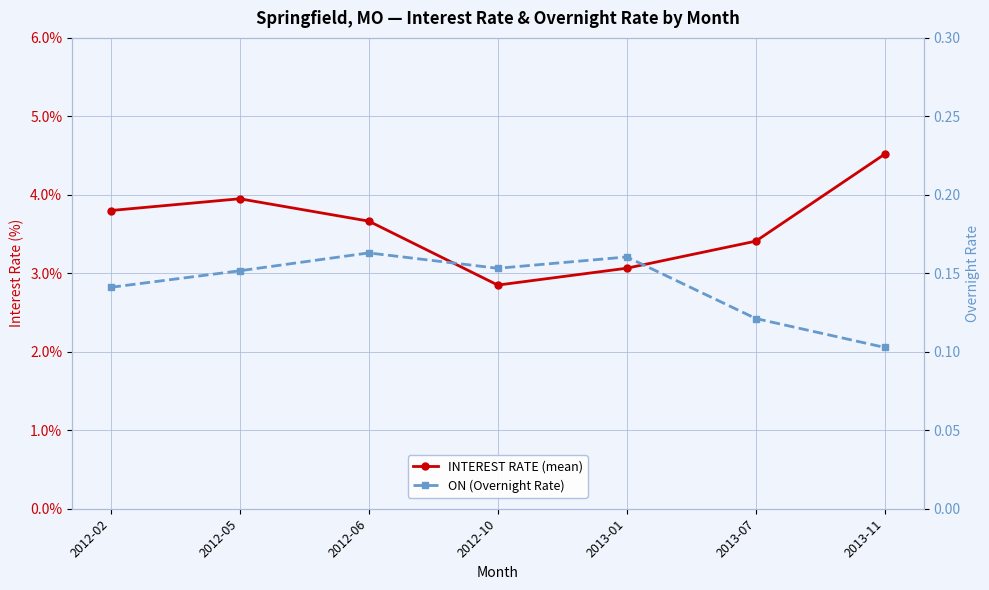

Count the number of categories in the chart.

7